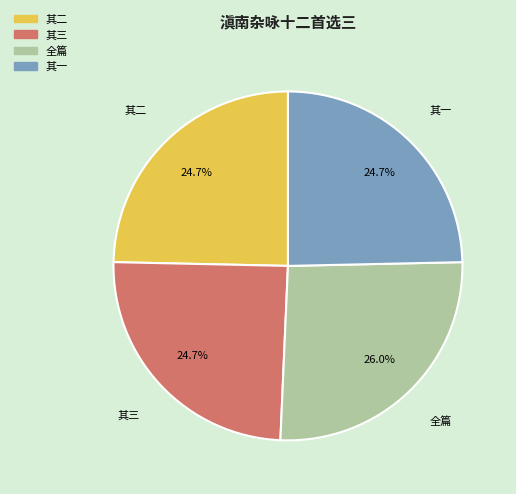

Does any single category account for the majority?

No